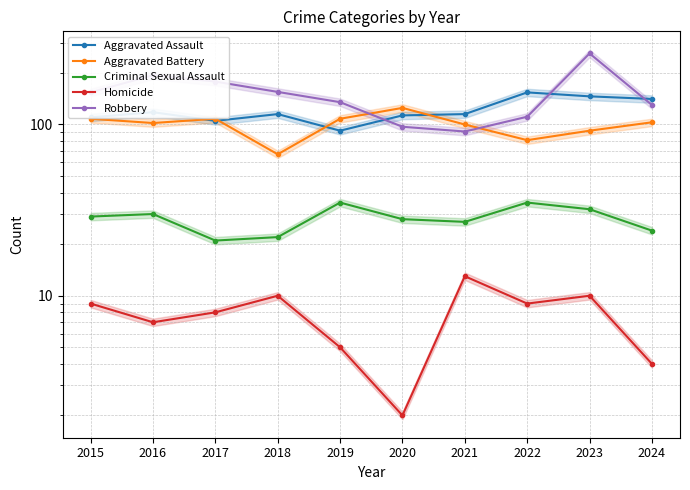

What is the total value across all series at 2020?

365